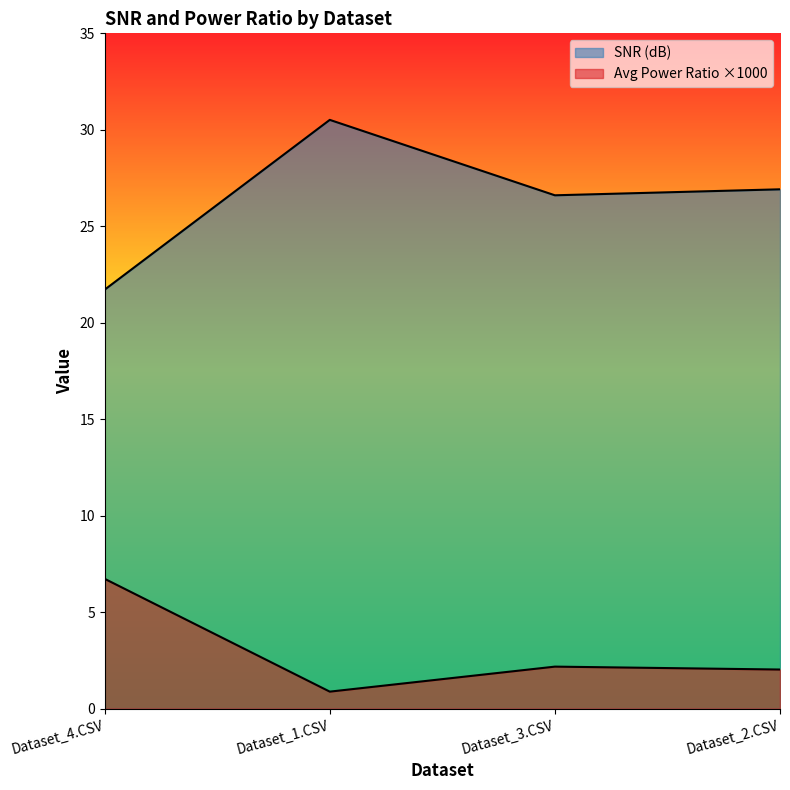

Between Dataset_3.CSV and Dataset_2.CSV, which is larger?

Dataset_2.CSV